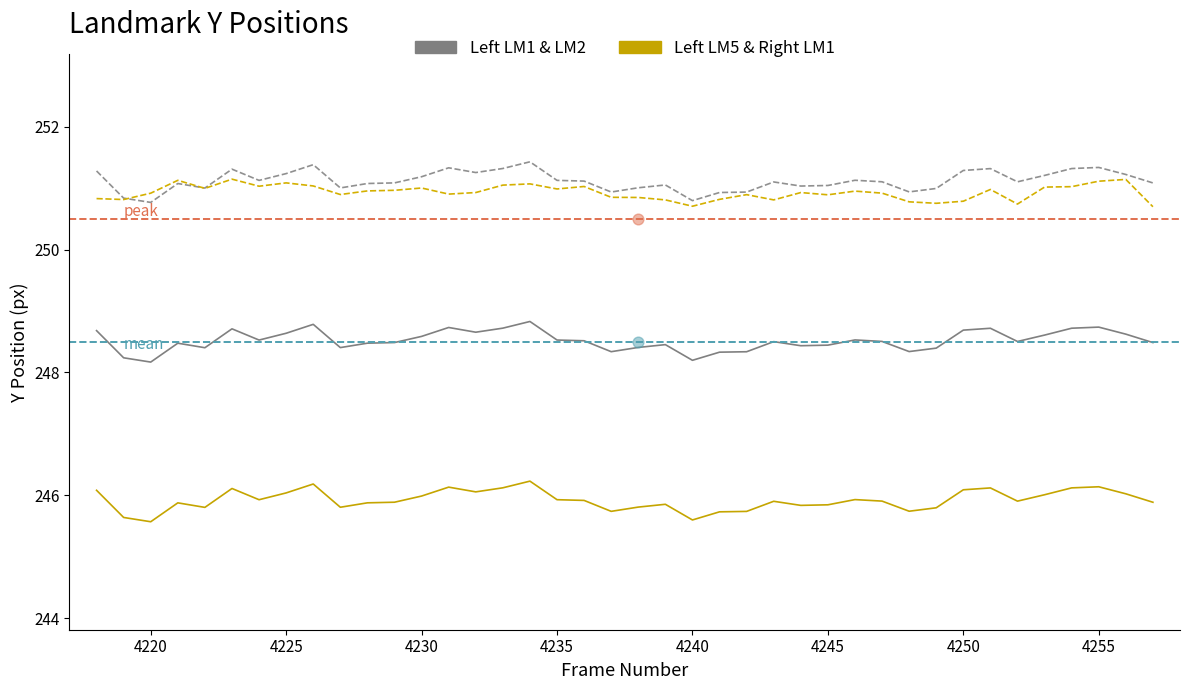

At how many categories does at least one series exceed 246?

40